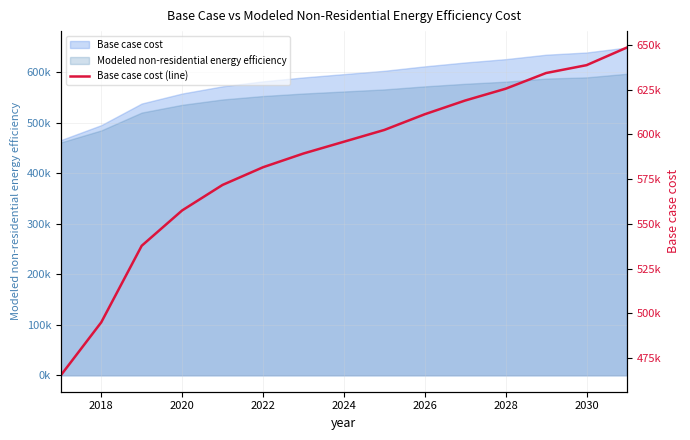

Reading left to right, list all the values displayed in this chart.

465299.1	494928.7	537727.0	557480.1	571746.2	581622.7	589304.5	595888.8	602473.2	611252.3	618934.0	625518.4	634297.5	638687.1	648563.6